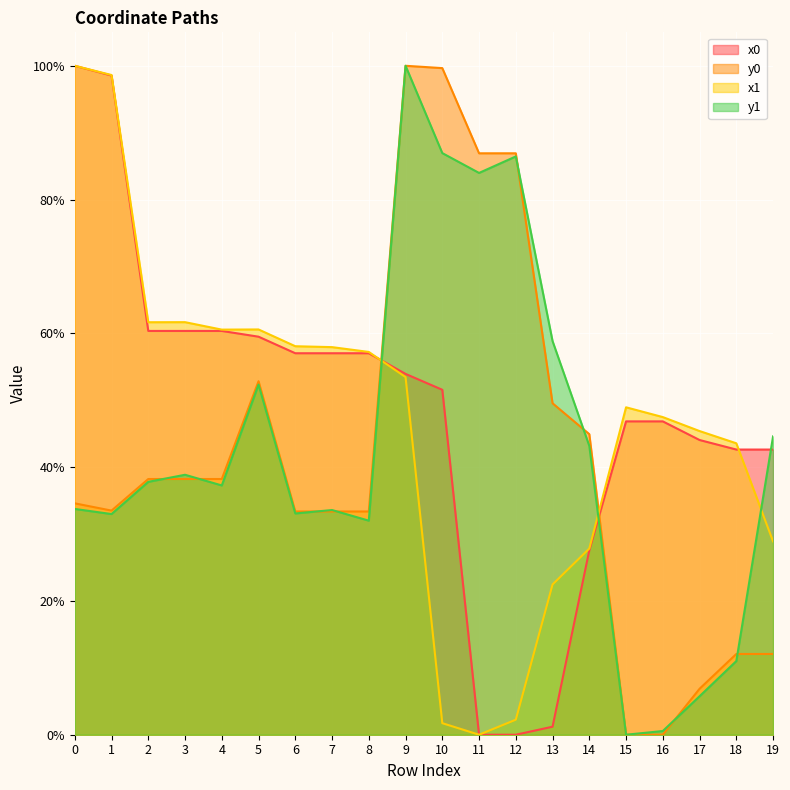

Reading left to right, list all the values displayed in this chart.

x0: 100.0	98.5	60.4	60.4	60.4	59.5	57.0	57.0	57.0	53.9	51.6	0.0	0.0	1.2	27.6	46.8	46.8	44.1	42.6	42.6
y0: 34.6	33.5	38.2	38.2	38.2	52.8	33.4	33.4	33.4	100.0	99.7	86.9	86.9	49.5	44.9	0.0	0.0	6.9	12.1	12.1
x1: 100.0	98.6	61.7	61.7	60.6	60.6	58.1	57.9	57.2	53.5	1.7	0.0	2.2	22.5	27.8	48.9	47.5	45.4	43.6	28.9
y1: 33.8	33.0	37.8	38.9	37.3	52.3	33.1	33.6	32.0	100.0	86.9	84.0	86.4	58.8	43.2	0.0	0.6	5.7	11.0	44.6